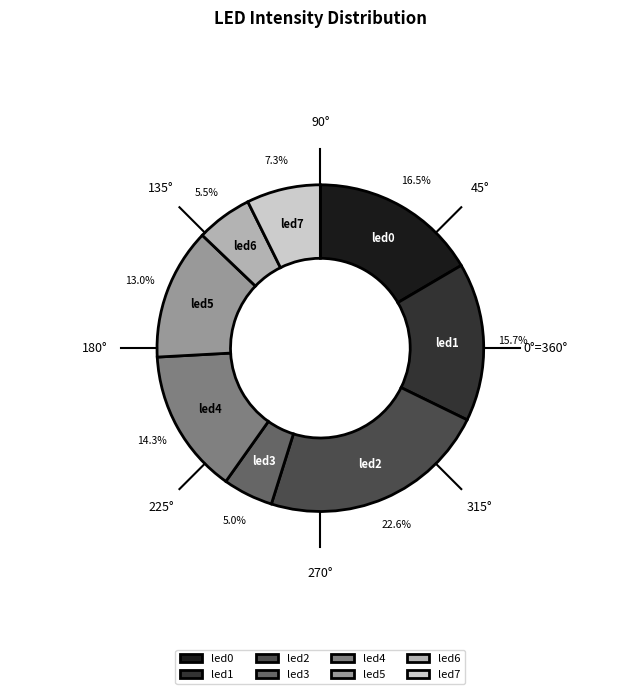

To the nearest percent, what percentage of the pie is led1?

16%